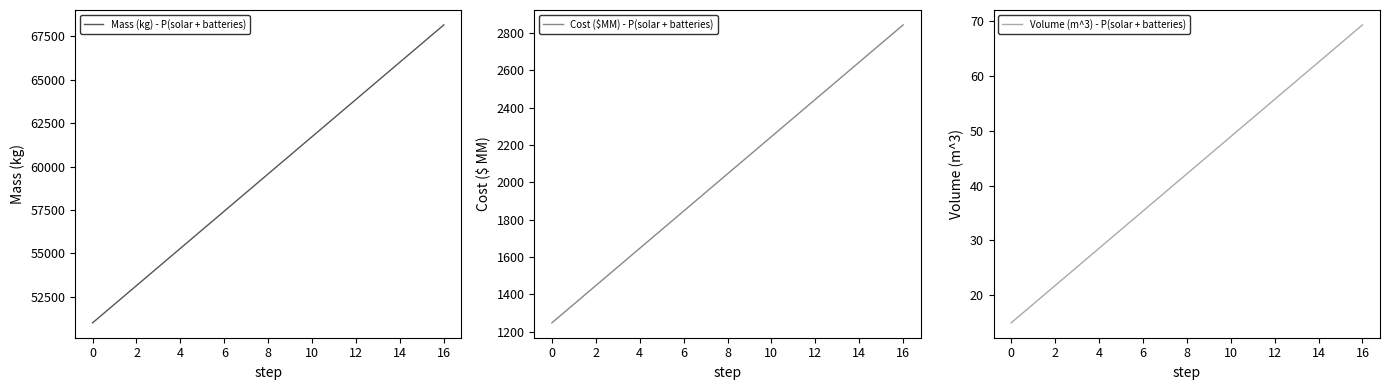

How many lines are shown in the chart?

3